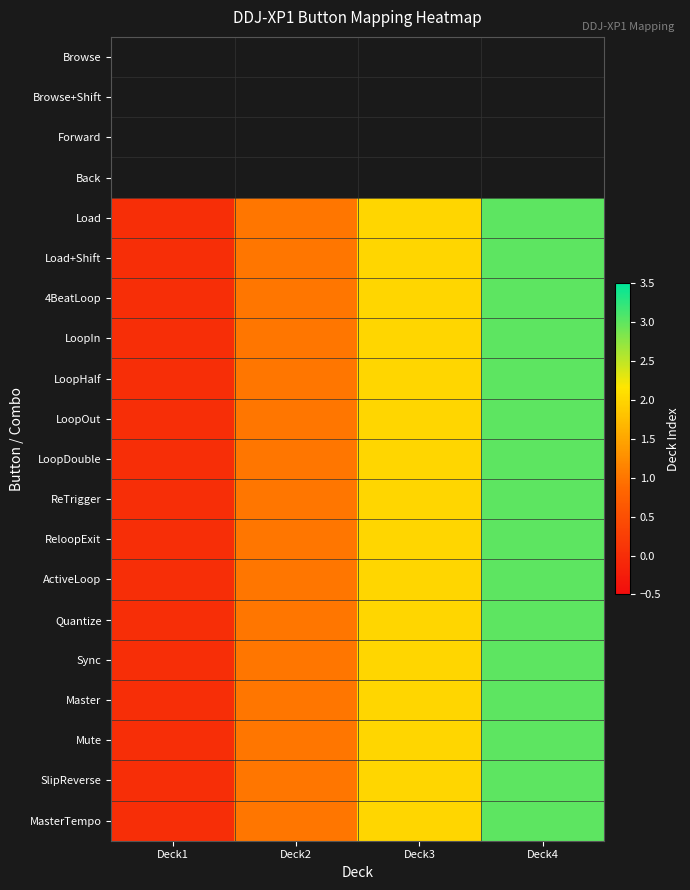

Which category has the highest value across all series?

Deck4